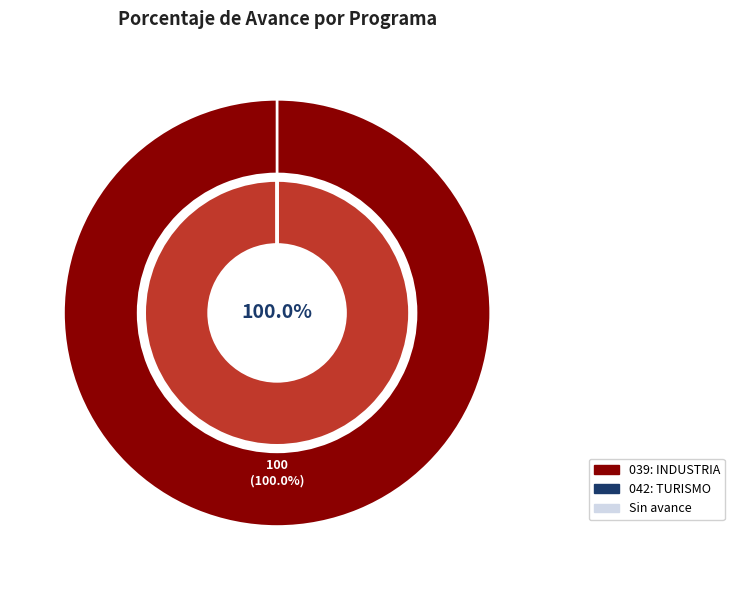

Rank the categories by value from highest to lowest.

039: INDUSTRIA, 042: TURISMO